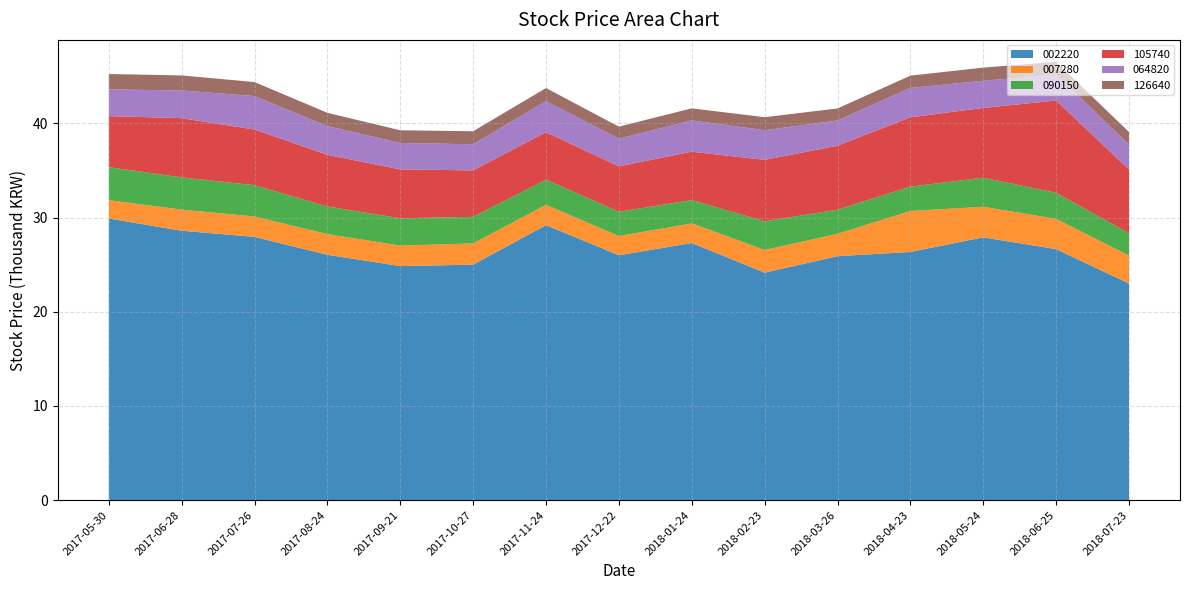

Reading right to left, list all the values displayed in this chart.

002220: 2018-07-23=23000	2018-06-25=26650	2018-05-24=27900	2018-04-23=26350	2018-03-26=25900	2018-02-23=24150	2018-01-24=27300	2017-12-22=26000	2017-11-24=29200	2017-10-27=25000	2017-09-21=24850	2017-08-24=26050	2017-07-26=27950	2017-06-28=28600	2017-05-30=29900
007280: 2018-07-23=2965	2018-06-25=3215	2018-05-24=3245	2018-04-23=4345	2018-03-26=2375	2018-02-23=2415	2018-01-24=2080	2017-12-22=2040	2017-11-24=2155	2017-10-27=2260	2017-09-21=2175	2017-08-24=2195	2017-07-26=2165	2017-06-28=2245	2017-05-30=1945
090150: 2018-07-23=2380	2018-06-25=2760	2018-05-24=3085	2018-04-23=2590	2018-03-26=2560	2018-02-23=3040	2018-01-24=2475	2017-12-22=2575	2017-11-24=2670	2017-10-27=2820	2017-09-21=2900	2017-08-24=2930	2017-07-26=3320	2017-06-28=3420	2017-05-30=3505
105740: 2018-07-23=6760	2018-06-25=9800	2018-05-24=7410	2018-04-23=7360	2018-03-26=6790	2018-02-23=6520	2018-01-24=5140	2017-12-22=4820	2017-11-24=5040	2017-10-27=4930	2017-09-21=5190	2017-08-24=5480	2017-07-26=5910	2017-06-28=6290	2017-05-30=5420
064820: 2018-07-23=2650	2018-06-25=2760	2018-05-24=2880	2018-04-23=3120	2018-03-26=2685	2018-02-23=3150	2018-01-24=3315	2017-12-22=2950	2017-11-24=3295	2017-10-27=2770	2017-09-21=2805	2017-08-24=3055	2017-07-26=3555	2017-06-28=2935	2017-05-30=2840
126640: 2018-07-23=1325	2018-06-25=1350	2018-05-24=1400	2018-04-23=1300	2018-03-26=1275	2018-02-23=1380	2018-01-24=1285	2017-12-22=1265	2017-11-24=1390	2017-10-27=1385	2017-09-21=1345	2017-08-24=1410	2017-07-26=1485	2017-06-28=1600	2017-05-30=1630